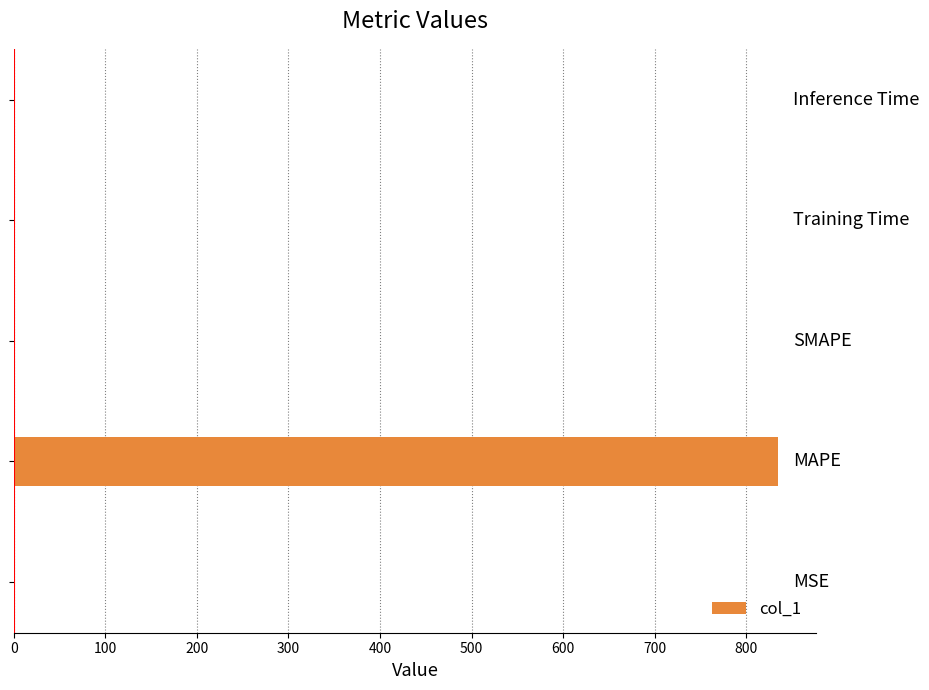

What is the greatest value displayed?

834.8